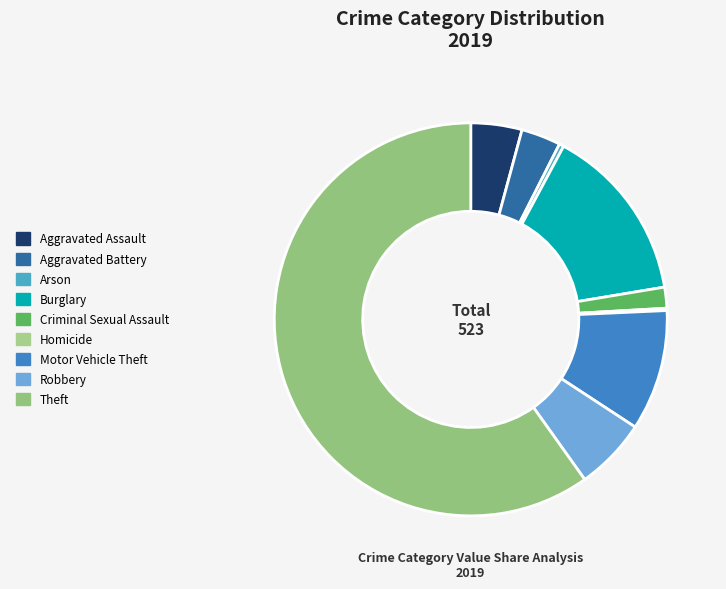

Is it true that Theft is 60% of the pie?

True